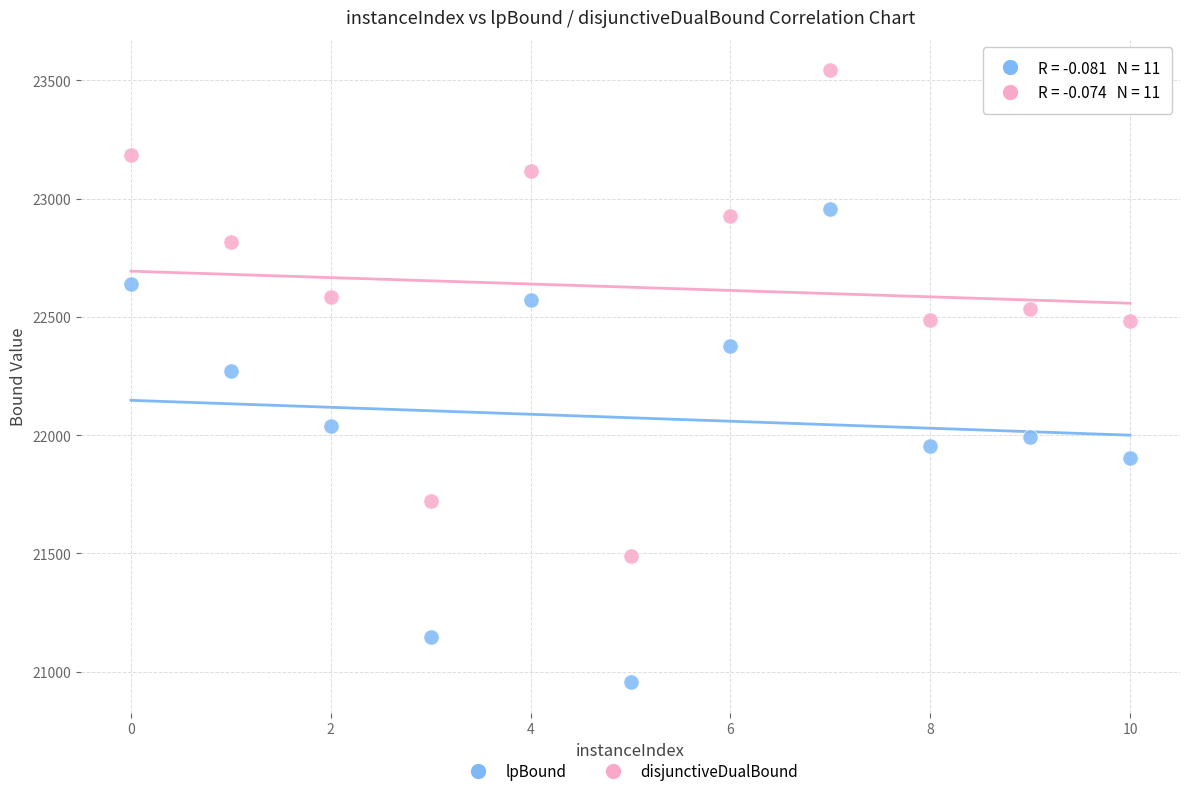

Which series contains the highest Y value?

disjunctiveDualBound